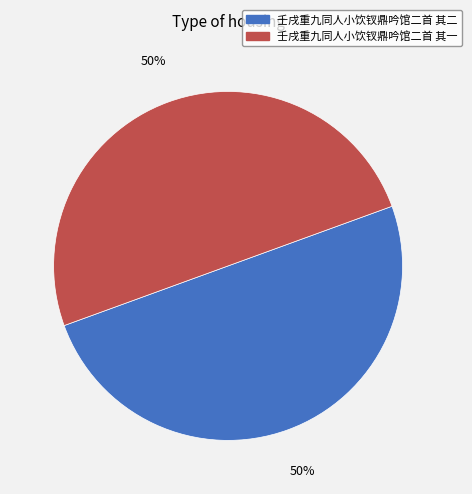

Approximately how many times larger is the value at 壬戌重九同人小饮钗鼎吟馆二首 其二 compared to 壬戌重九同人小饮钗鼎吟馆二首 其一?

1.0